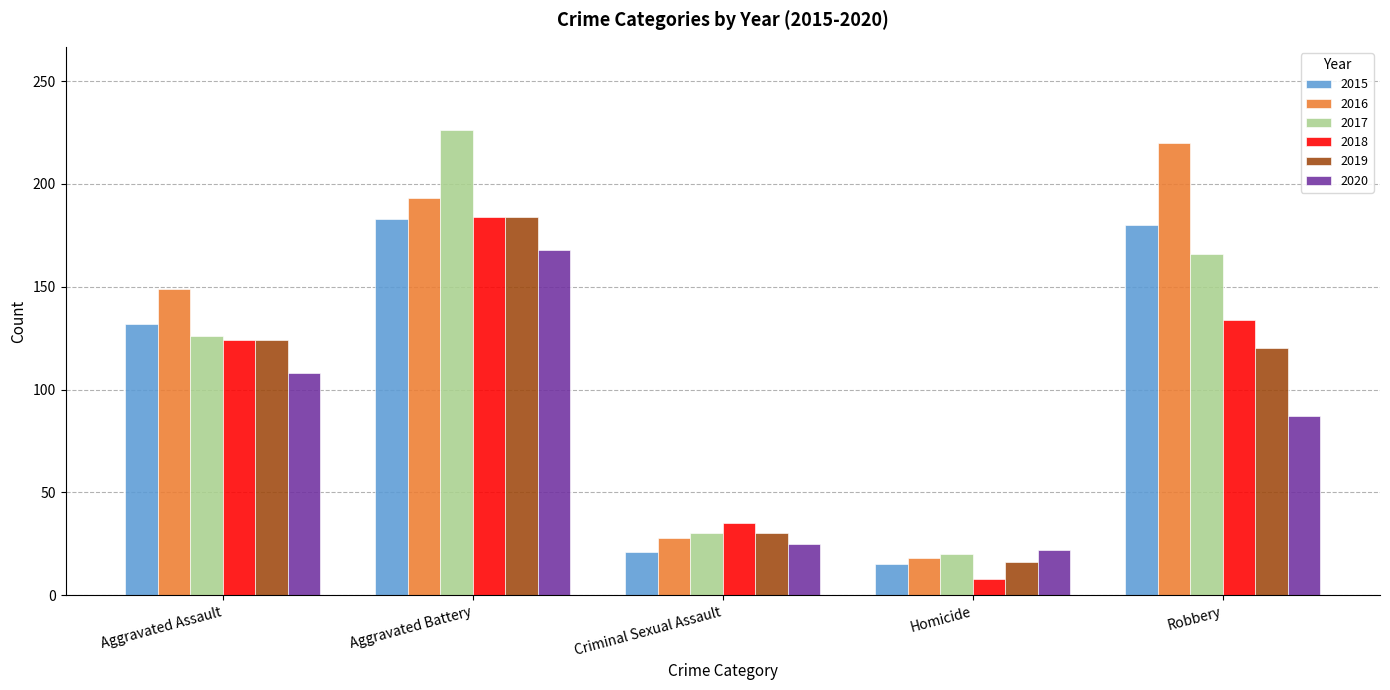

What is the difference between the maximum and minimum values in the 2019 series?

168